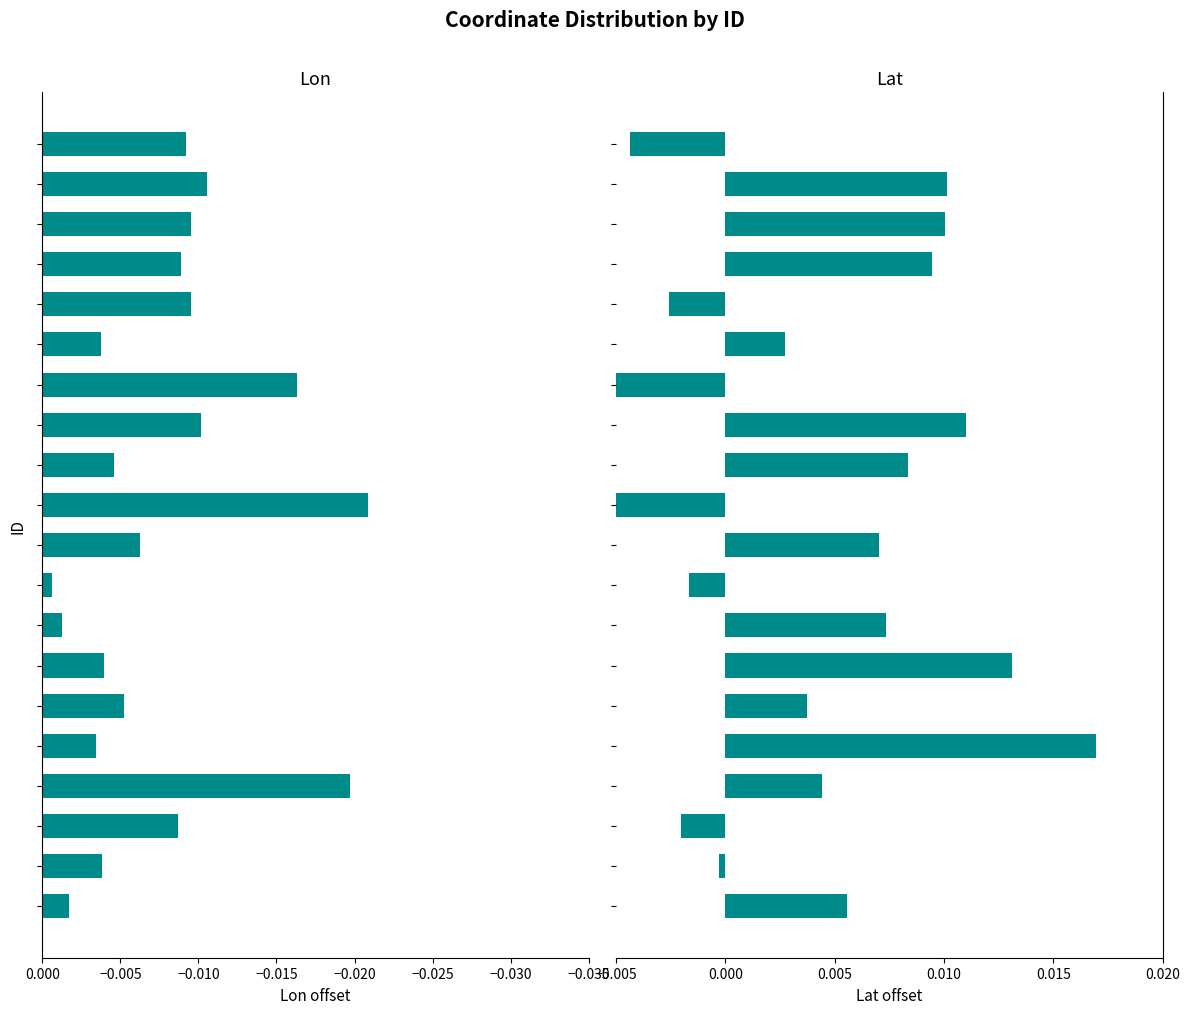

What position from the right is 19?

1